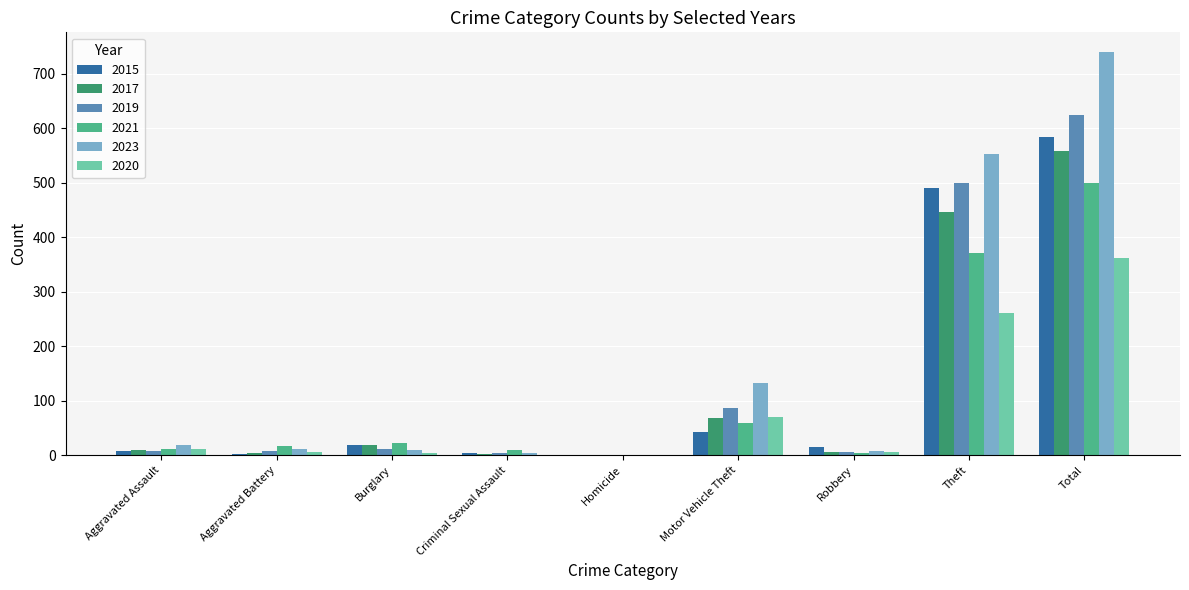

What are all the series names shown in the legend?

2015, 2017, 2019, 2021, 2023, 2020